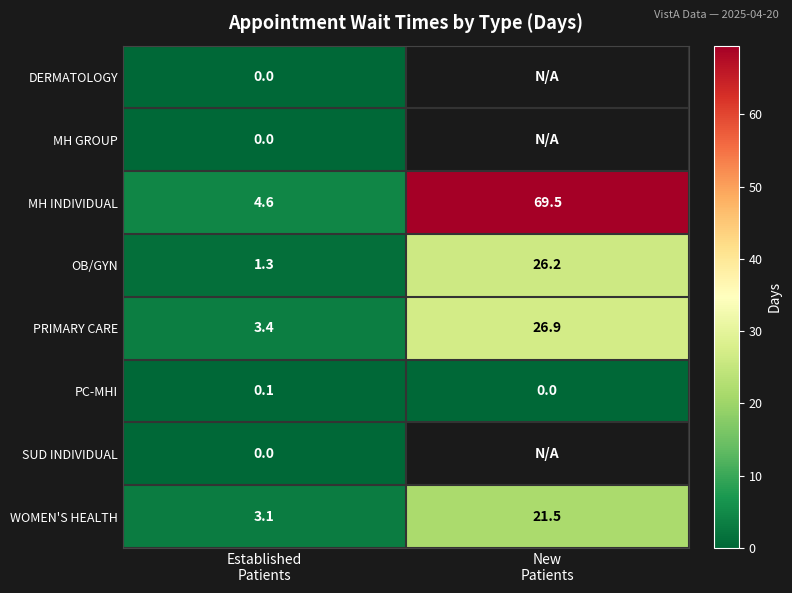

What is the difference between the maximum and minimum values in the WOMEN'S HEALTH series?

18.4